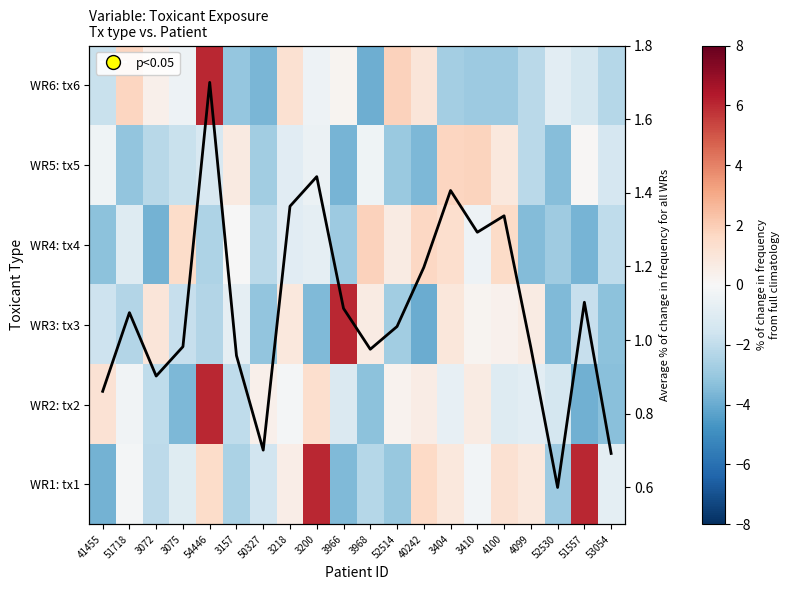

Which has a higher value, 53054 or 3410?

53054